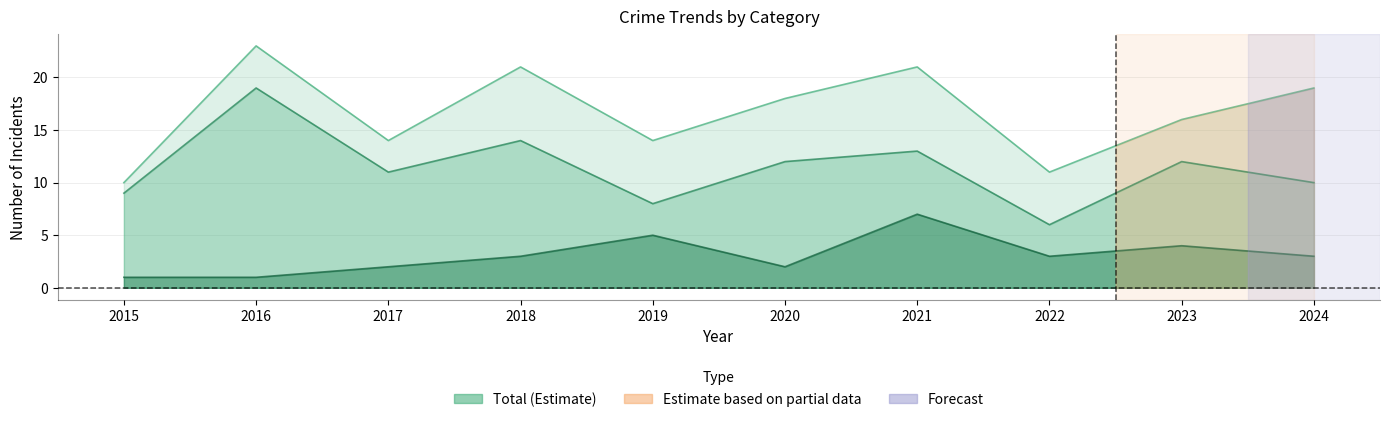

What is the total value across all series at 2017?

27